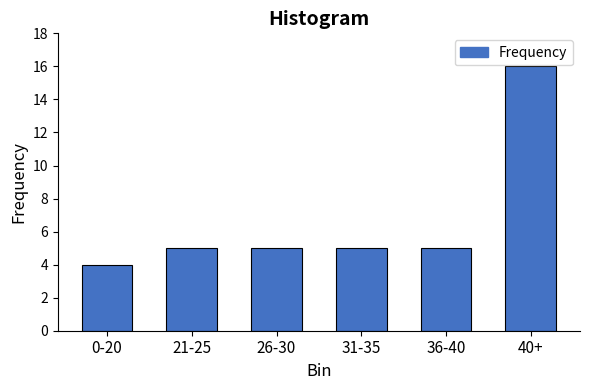

Reading left to right, extract all data points from this chart.

0-20=4	21-25=5	26-30=5	31-35=5	36-40=5	40+=16